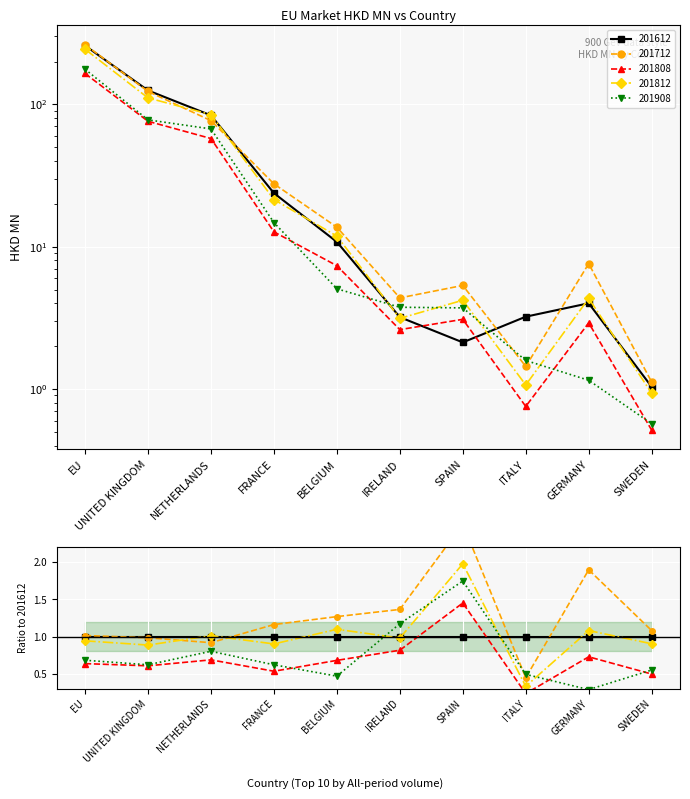

Reading right to left, transcribe all the data shown in this chart.

201612: 1.0	4.0	3.2	2.1	3.2	10.8	23.8	83.7	125.3	258.9
201712: 1.1	7.6	1.4	5.3	4.4	13.7	27.6	76.9	123.3	262.6
201808: 0.5	2.9	0.8	3.1	2.6	7.3	12.7	57.6	76.1	164.9
201812: 0.9	4.3	1.1	4.2	3.1	11.9	21.4	84.7	111.1	244.2
201908: 0.6	1.2	1.6	3.7	3.8	5.1	14.8	67.2	77.8	176.6